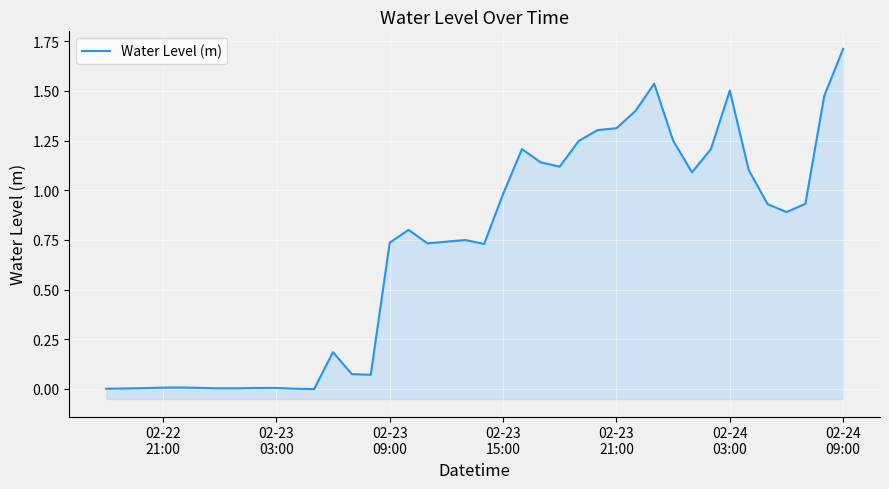

What is the difference between the second highest and second lowest values?

1.5